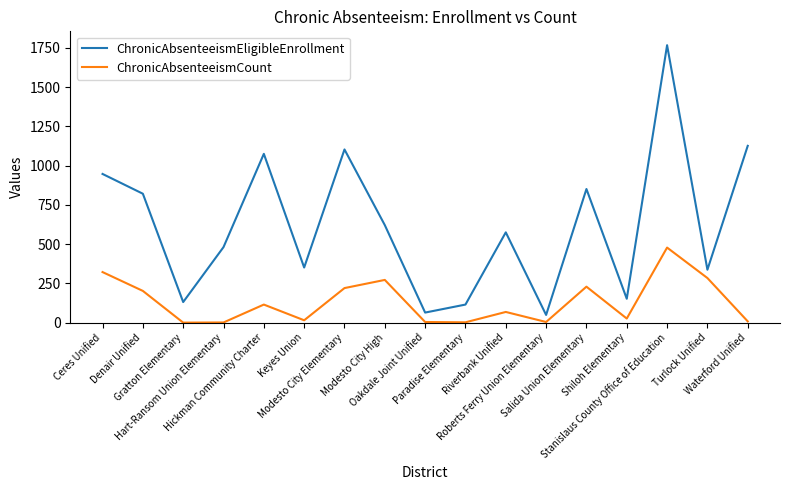

At which label does ChronicAbsenteeismCount reach its peak?

Stanislaus County Office of Education